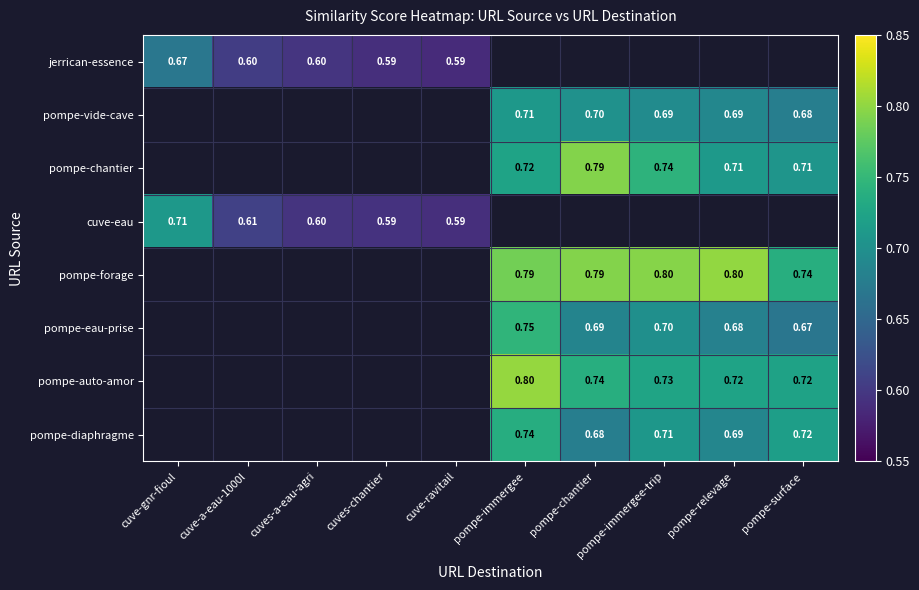

Which category has the highest value across all series?

pompe-immergee